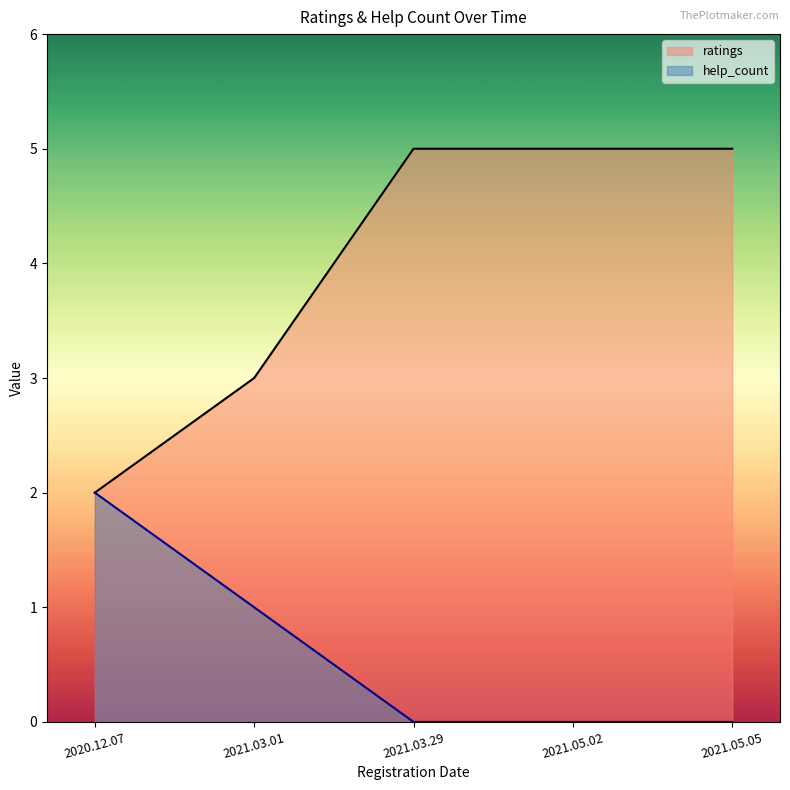

True or false: help_count has more than 2 points higher than both neighbors.

False